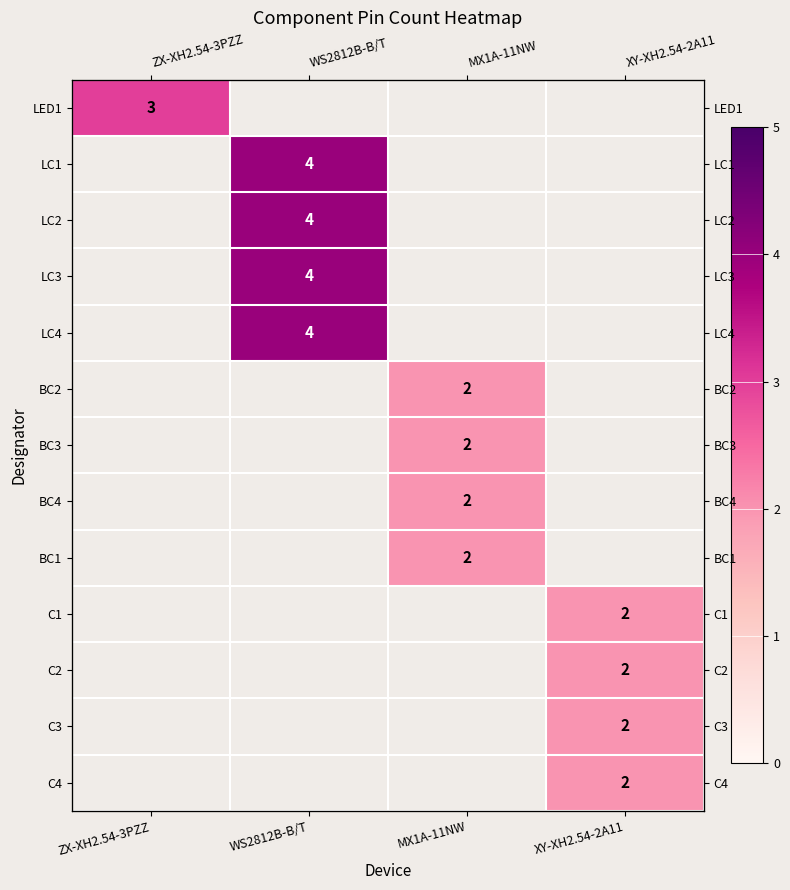

Is the value of LC2 at ZX-XH2.54-3PZZ greater than the value of LC1 at WS2812B-B/T?

No